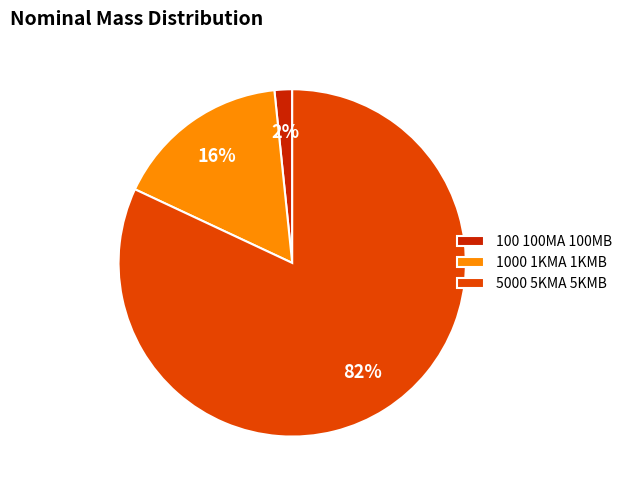

Which slice is the largest?

5000 5KMA 5KMB